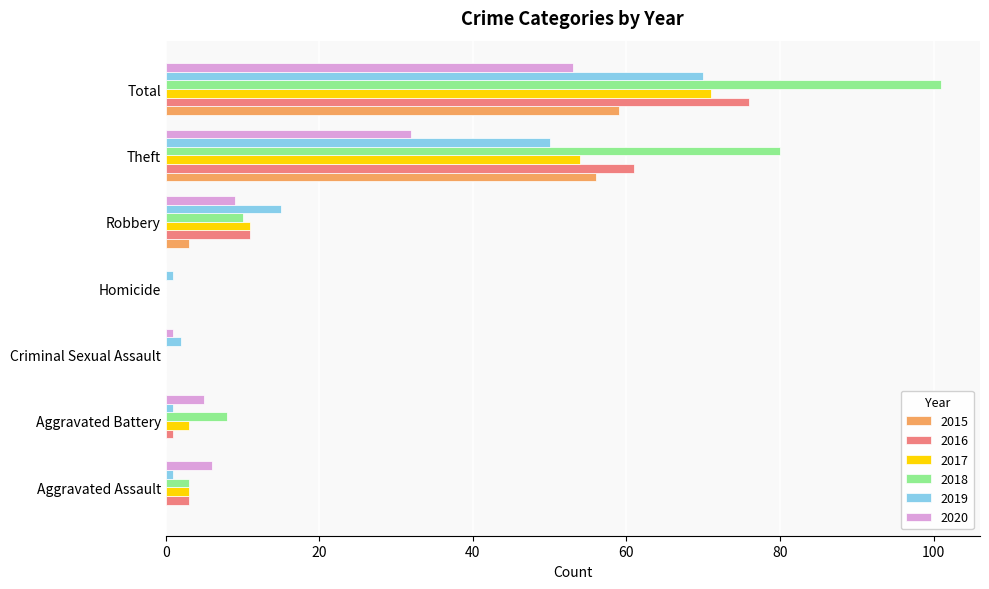

What is the sum of all 2020 values?

106